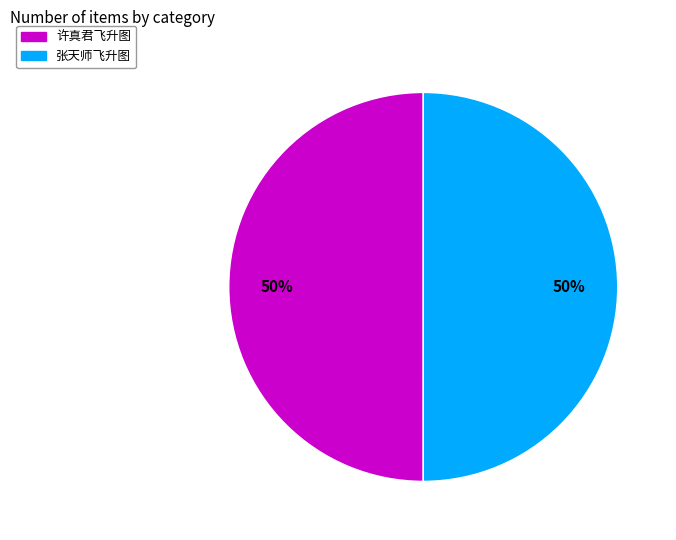

To the nearest percent, what is the average slice percentage?

50%